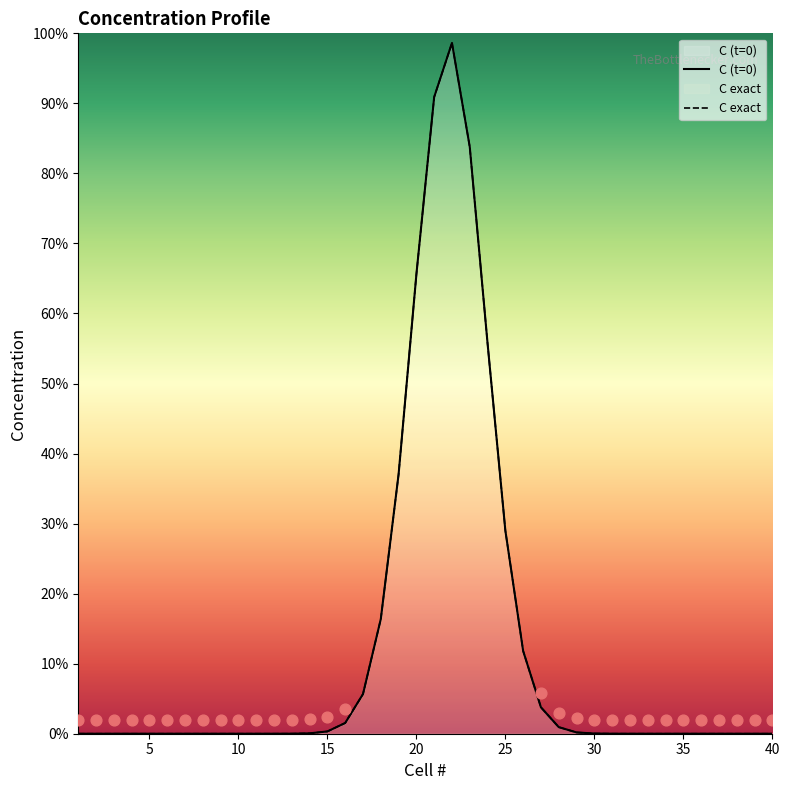

Which series has the largest total across all categories?

C (t=0)